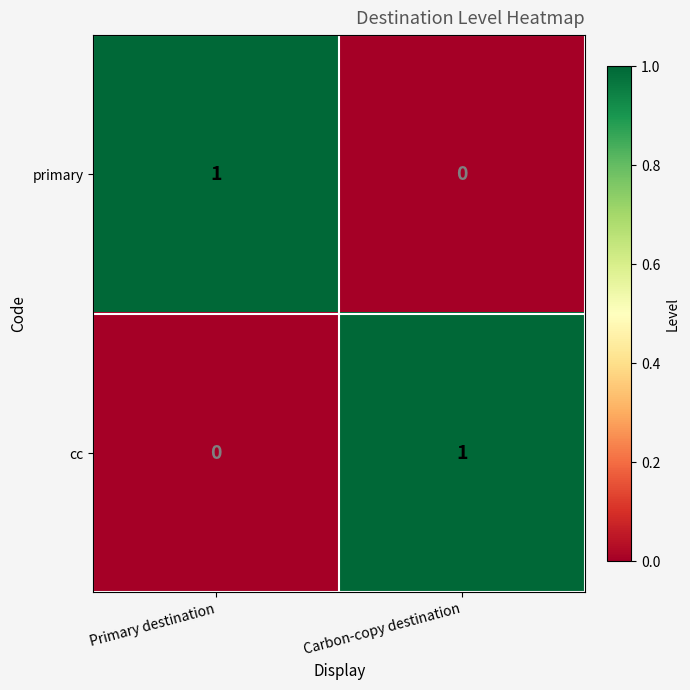

List the labels in order of primary value, largest first.

Primary destination, Carbon-copy destination